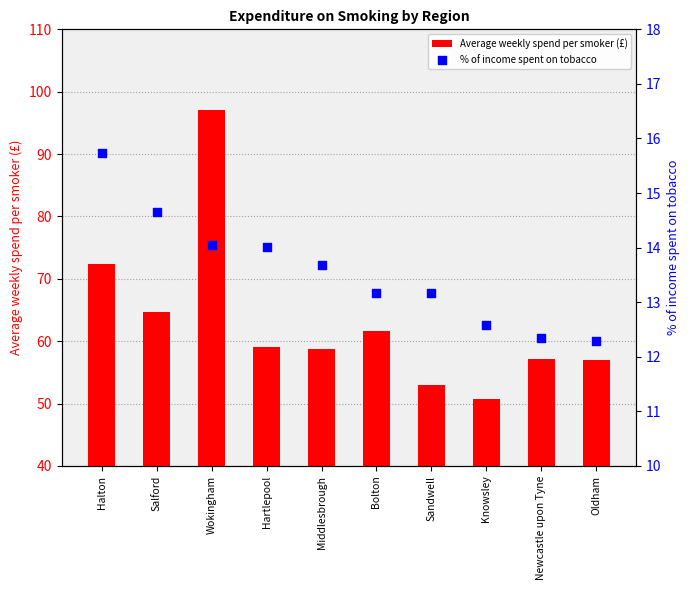

Which series contains the highest Y value?

Average weekly spend per smoker (£)